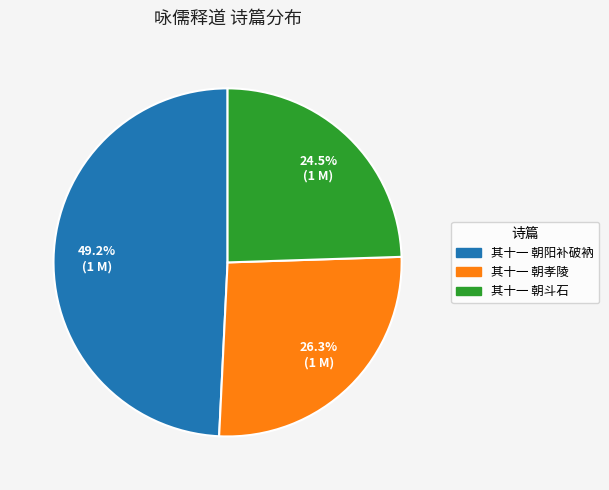

Is there any slice that represents more than half of the pie?

No